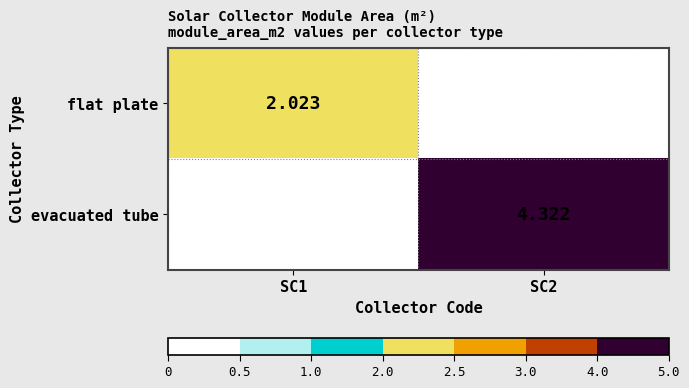

How many series are shown in this chart?

2